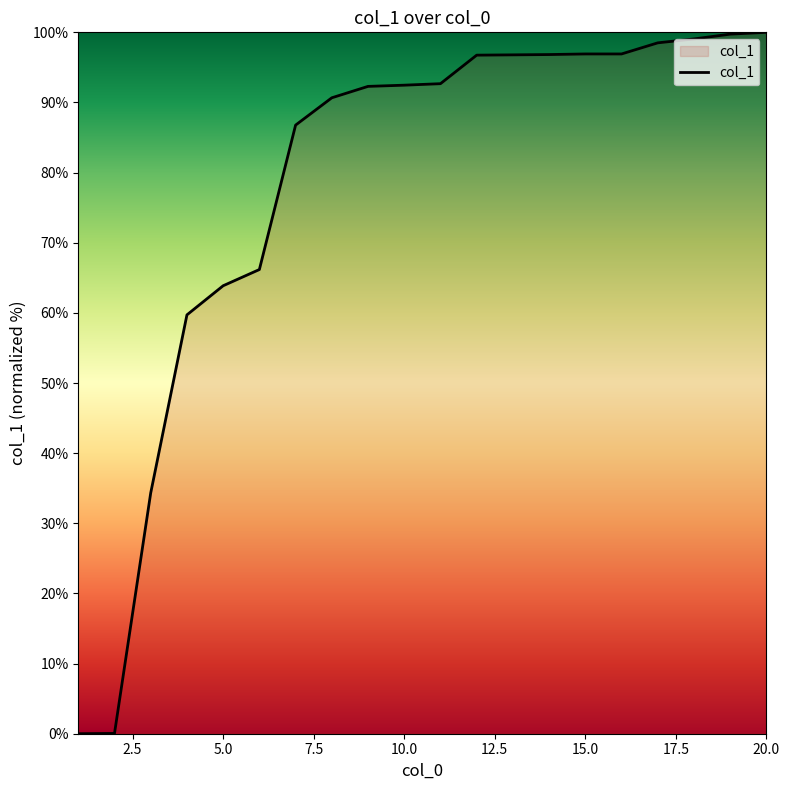

What is the maximum value shown in the chart?

100.0